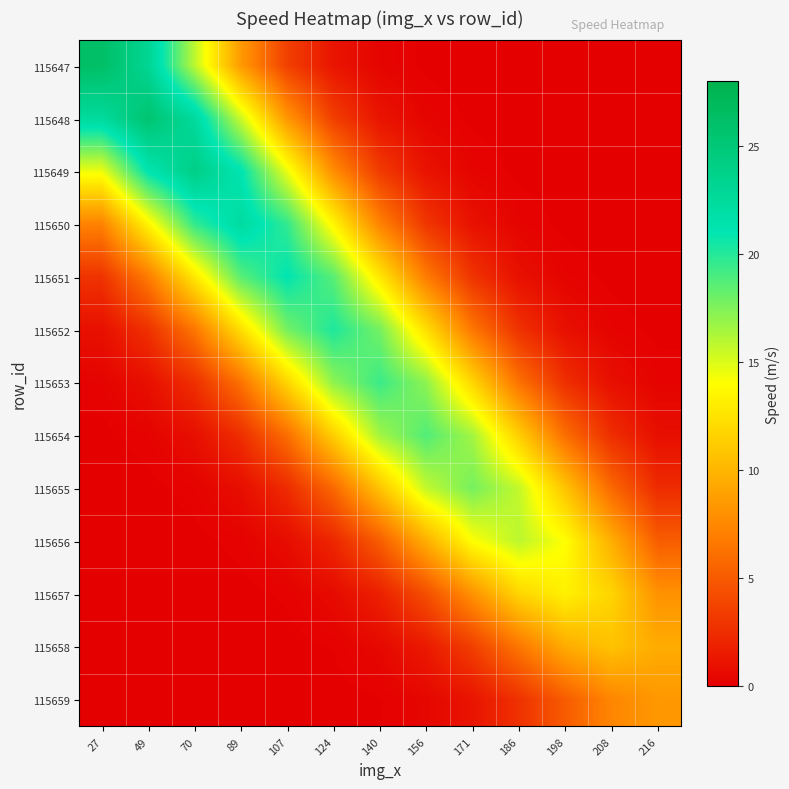

Which series has the widest spread of values?

115647